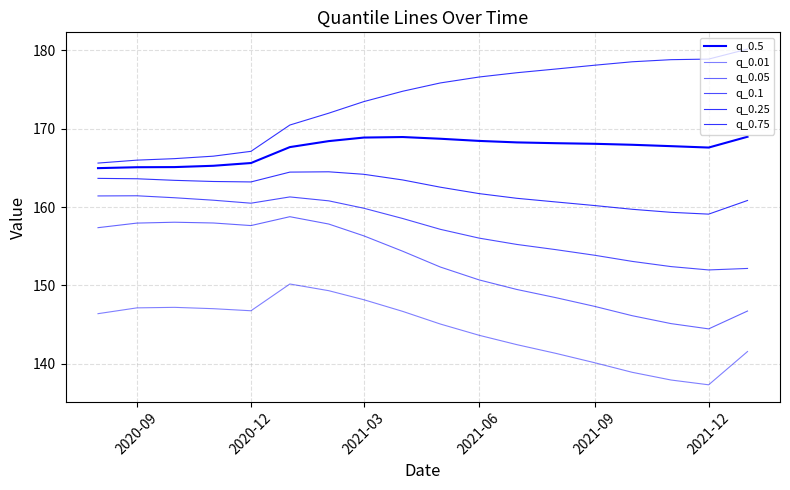

What is the difference between the second highest and second lowest values in the q_0.01 series?

11.4